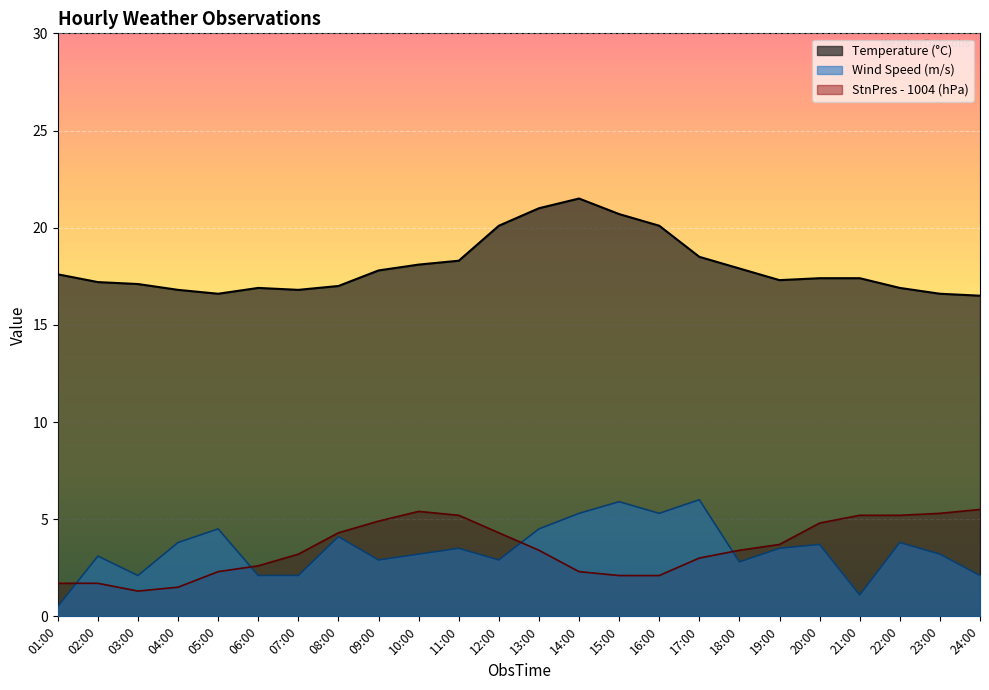

How many values in the Temperature series exceed 17?

16